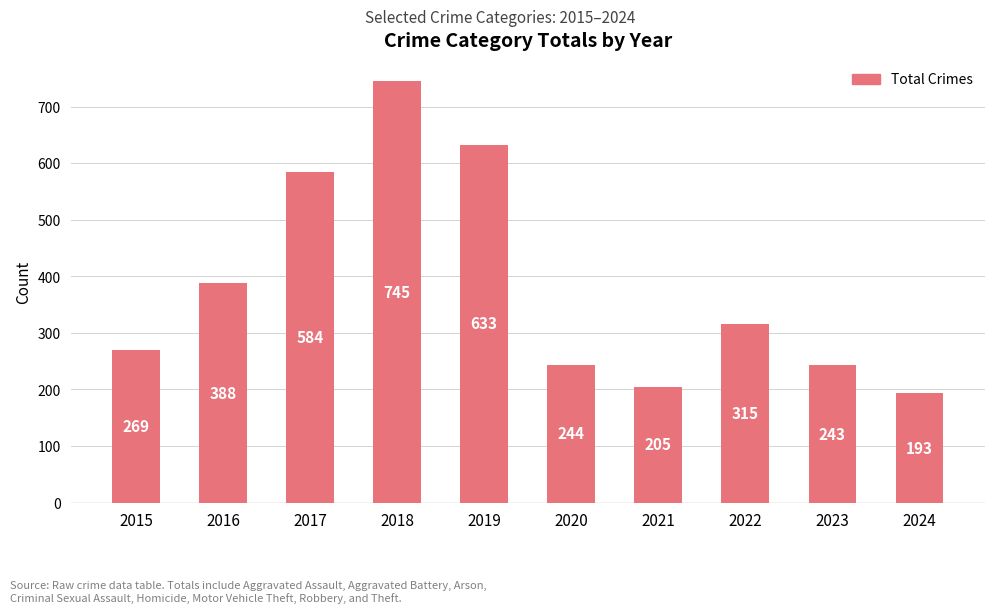

What is the value of the 1st bar from the left?

269